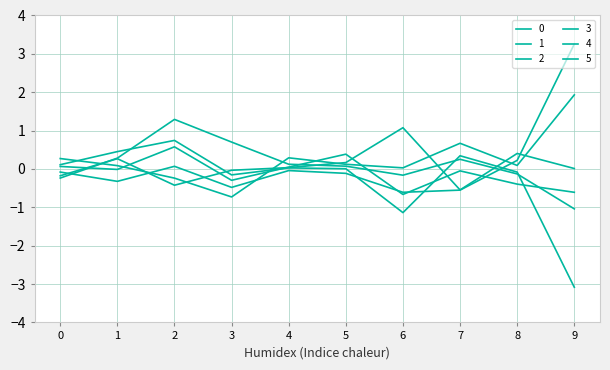

Reading left to right, what are all the values shown in this chart?

0: -0.2	0.3	1.3	0.7	0.1	0.1	-0.2	0.3	-0.1	-1.0
1: 0.1	0.5	0.7	-0.2	0.0	0.0	-1.1	0.3	-0.1	-3.1
2: -0.1	-0.3	0.1	-0.5	-0.0	-0.1	-0.6	-0.6	0.2	3.3
3: -0.2	0.3	-0.4	-0.0	0.0	0.2	1.1	-0.5	0.4	0.0
4: 0.3	0.1	-0.2	-0.7	0.3	0.1	0.0	0.7	0.1	1.9
5: 0.1	-0.0	0.6	-0.3	0.0	0.4	-0.7	-0.0	-0.4	-0.6